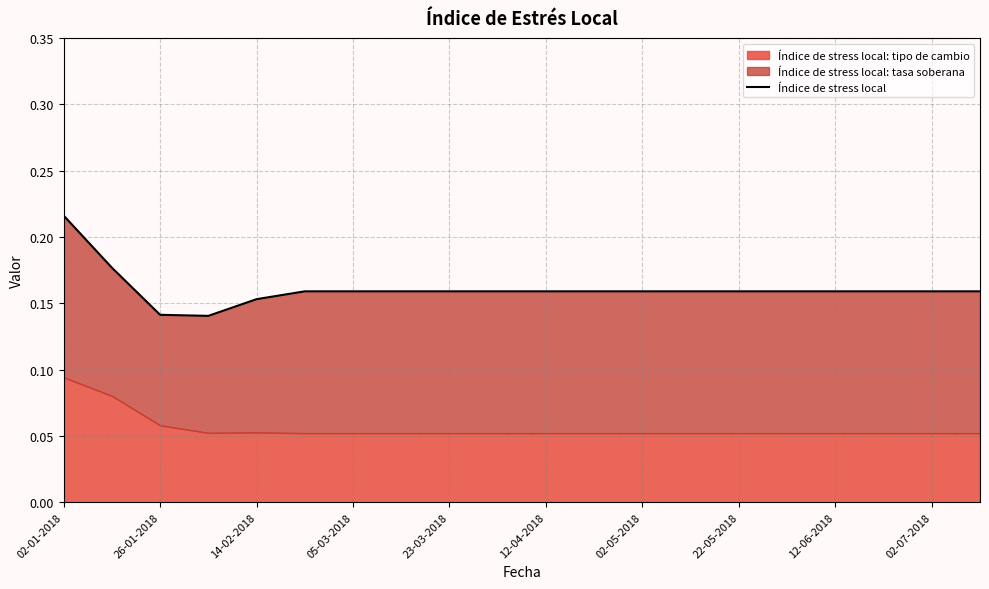

Count the values in the range 0 to 1.

20